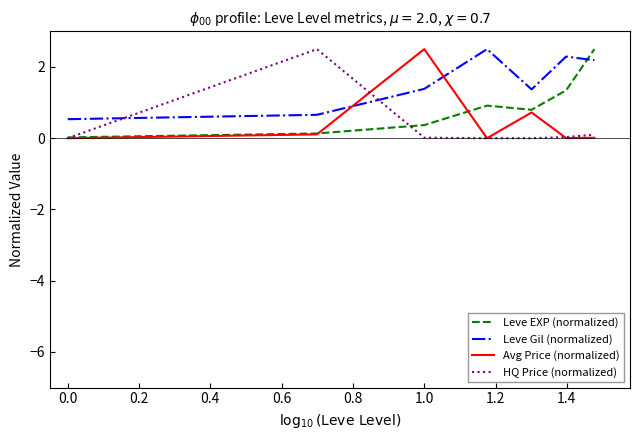

What is the difference between the second highest and minimum values in the Leve Gil (normalized) series?

1.8